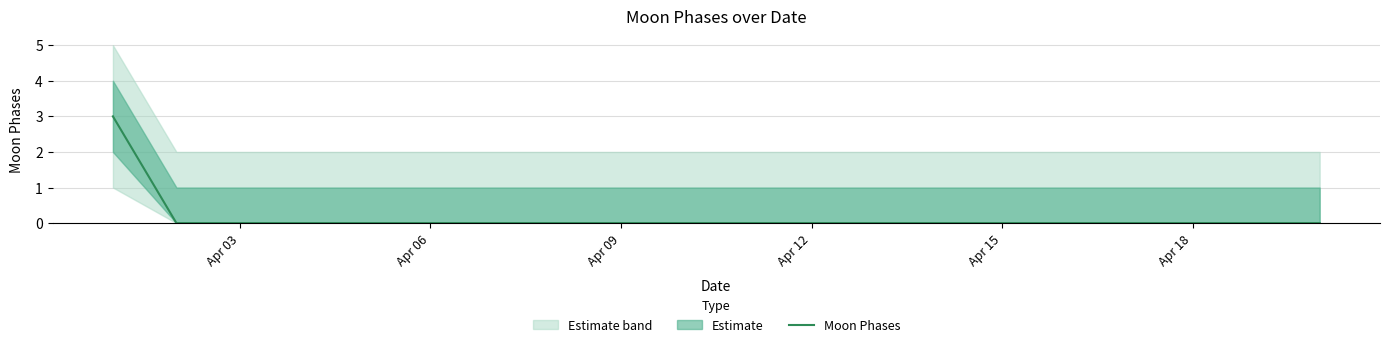

What is the sum of all values?

3